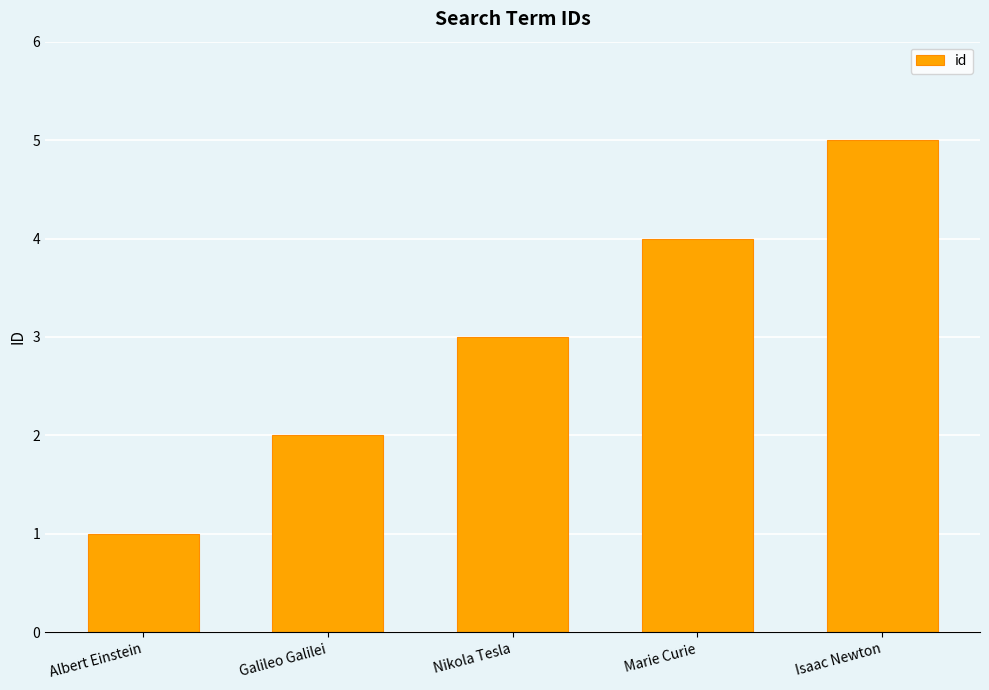

How many bars are there in total?

5